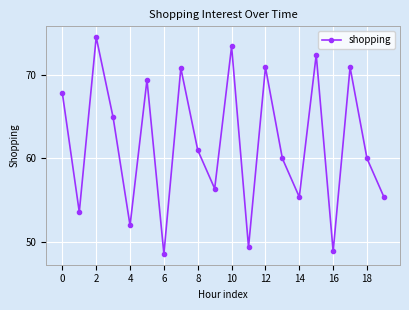

What is the average value?

61.8